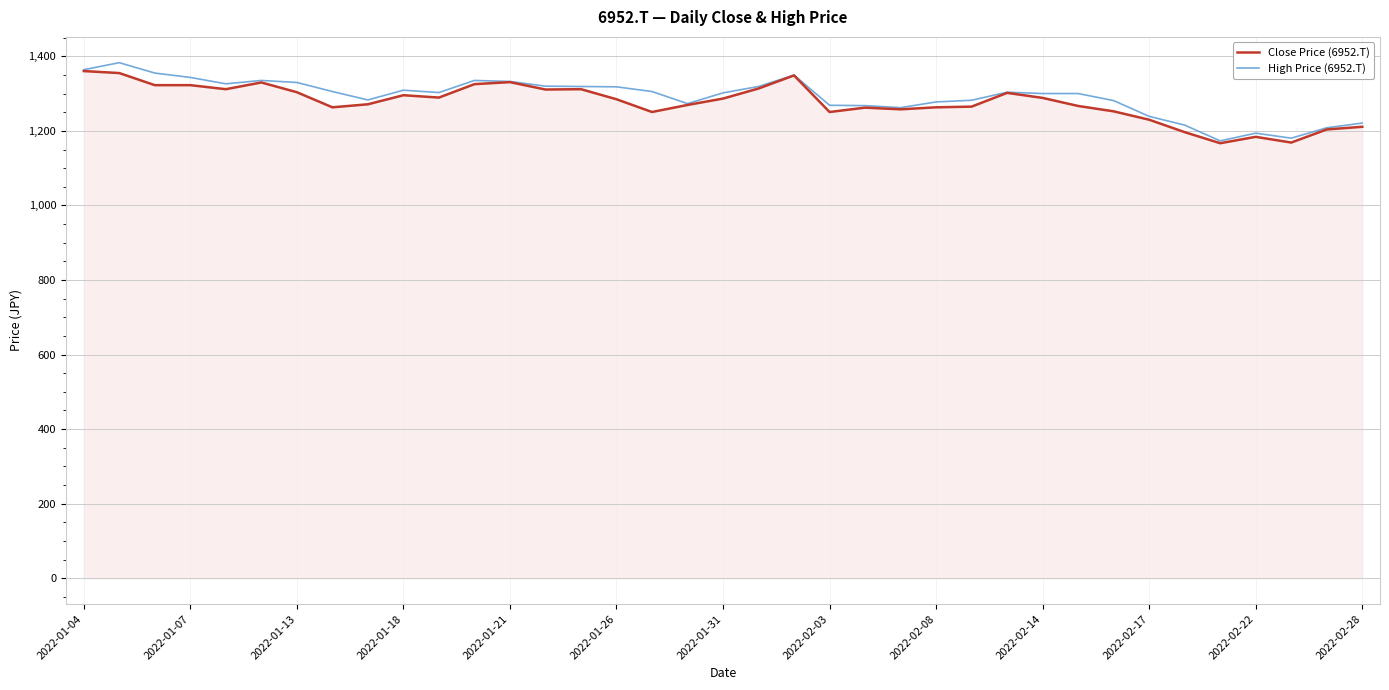

List the series in order of their peak value, lowest first.

Close Price (6952.T), High Price (6952.T)